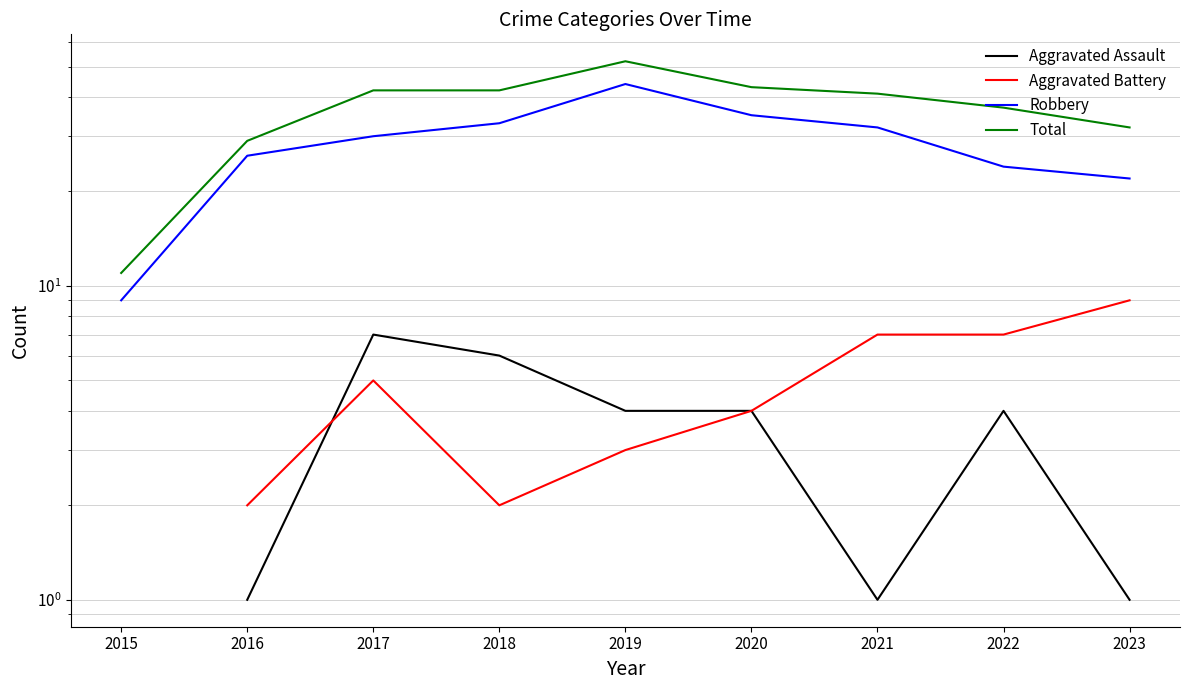

At which label does Robbery first exceed 30?

2018